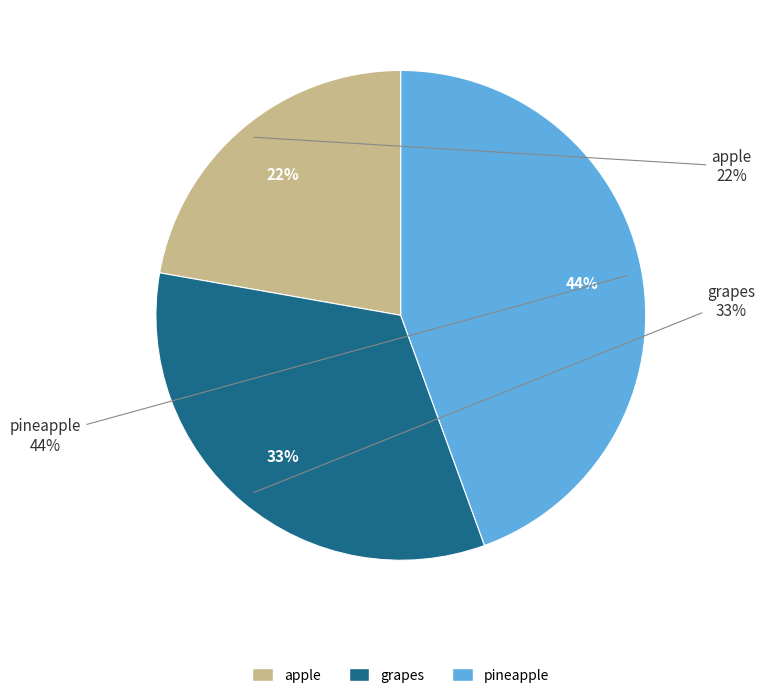

The apple slice represents 22% of the pie. True or false?

True